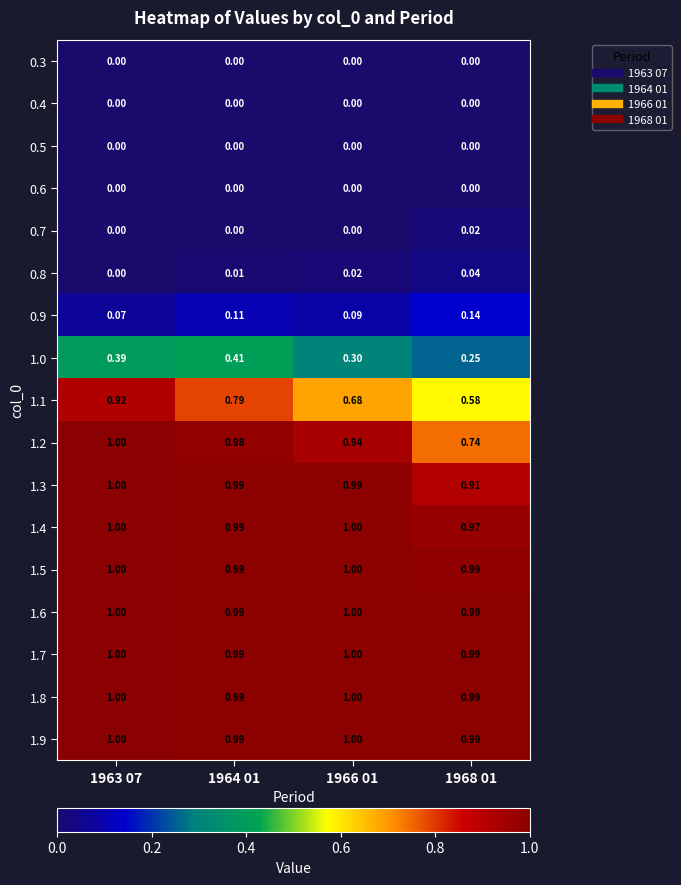

Is the value of 1.9 at 1968 01 greater than the value of 1.3 at 1963 07?

No